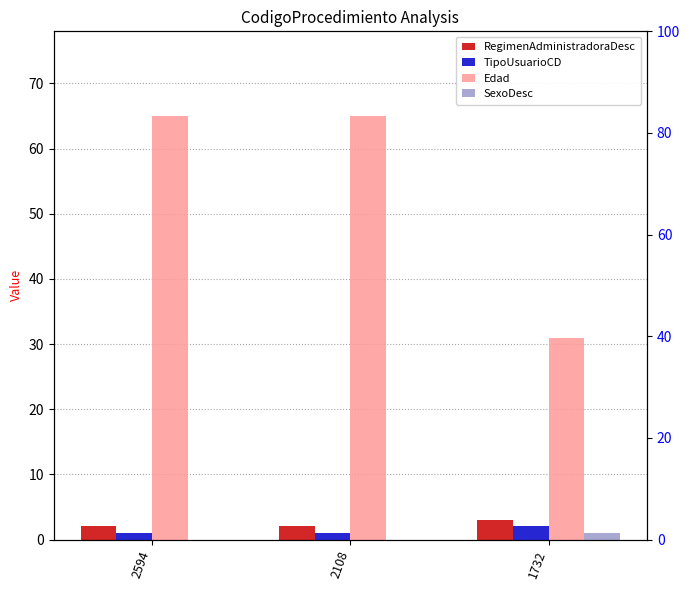

Which label corresponds to the smallest value in the chart?

2594